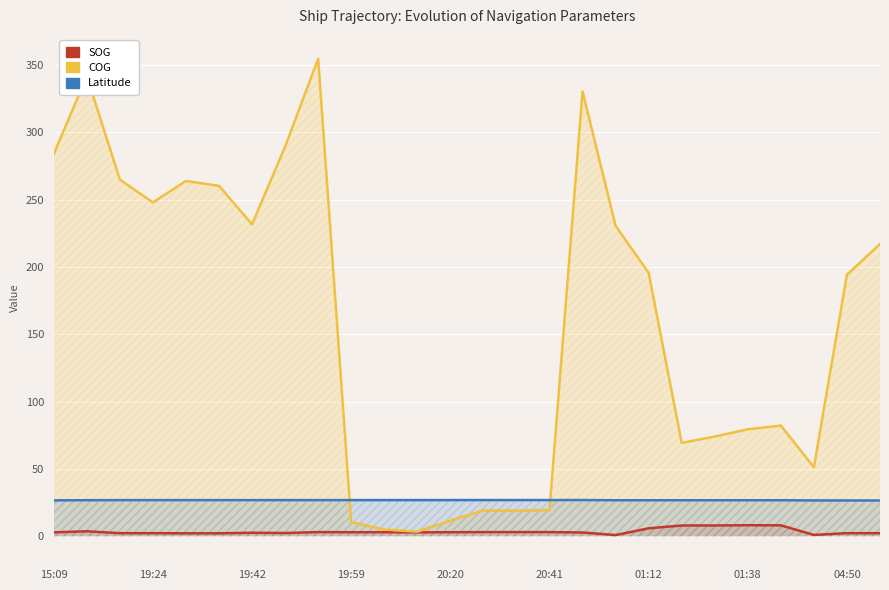

Count the number of data series in this chart.

3